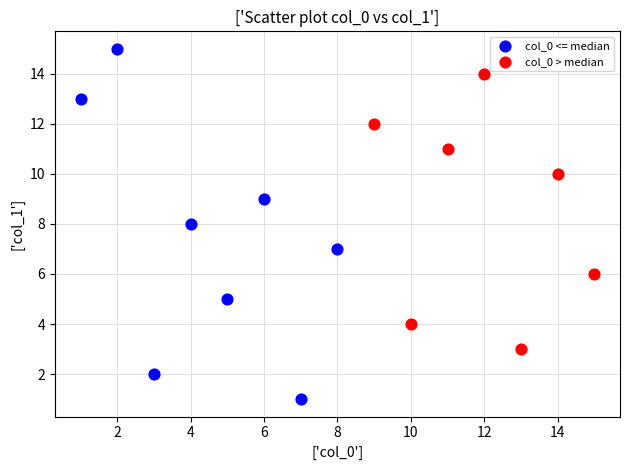

Which series has the widest spread of Y values?

col_0 <= median